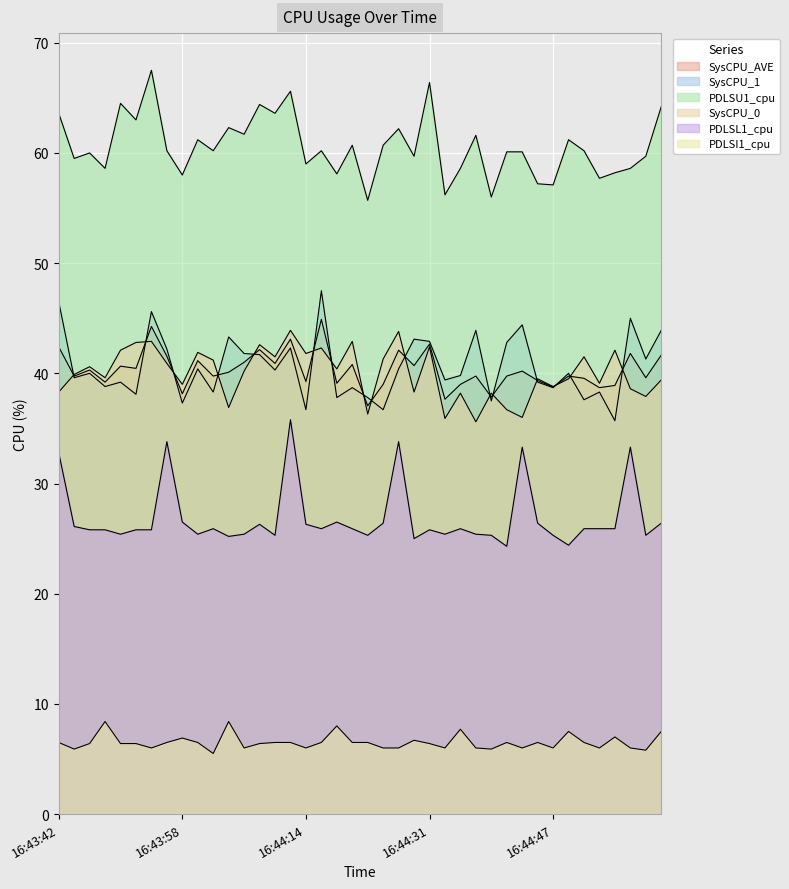

Is it true that PDLSL1_cpu equals 37.8 at 16:44:59?

False